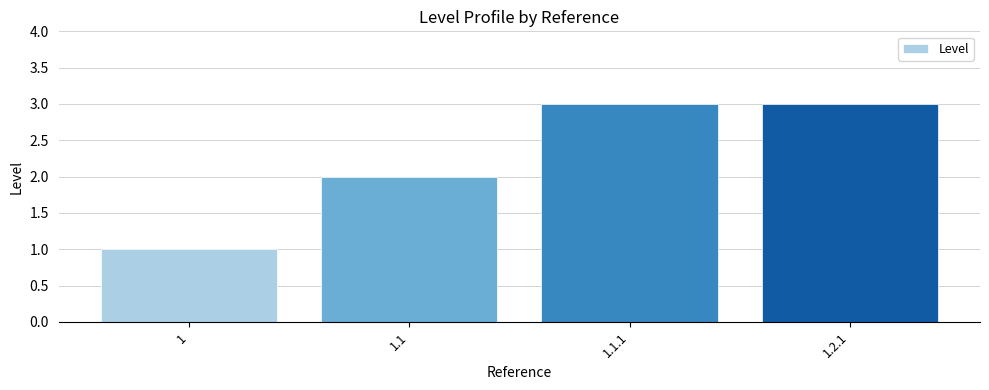

What is the maximum value shown in the chart?

3